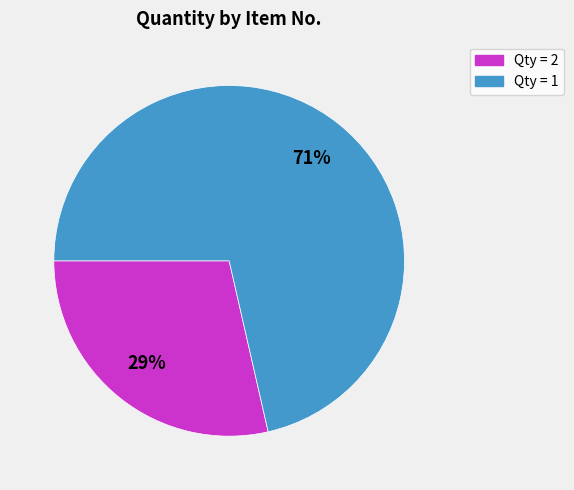

Does any single category account for the majority?

Yes